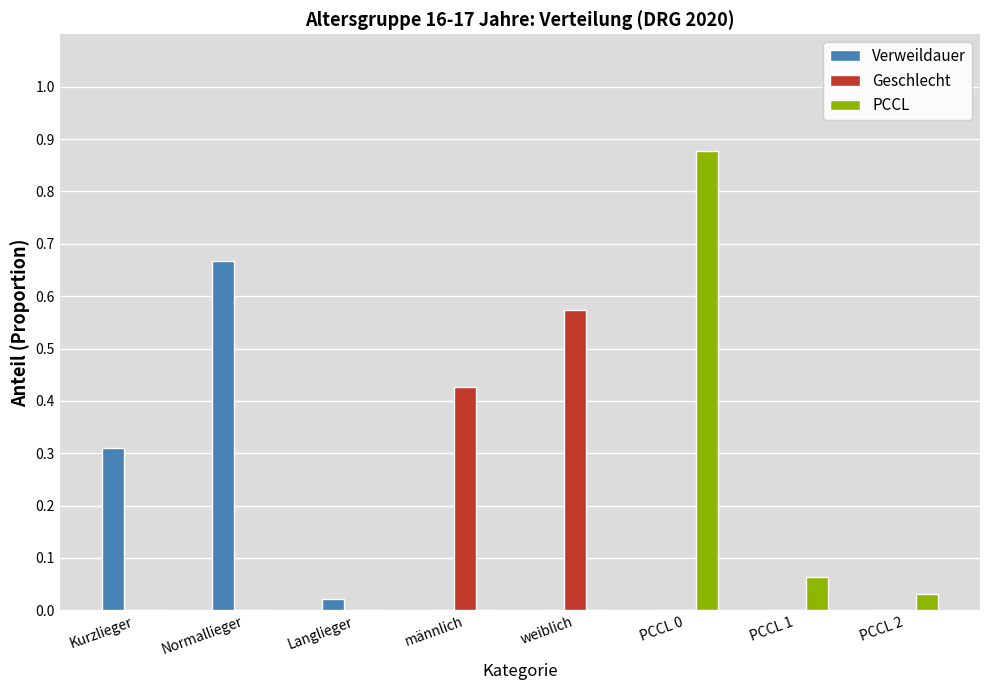

Which category has the highest value in the Geschlecht series?

weiblich